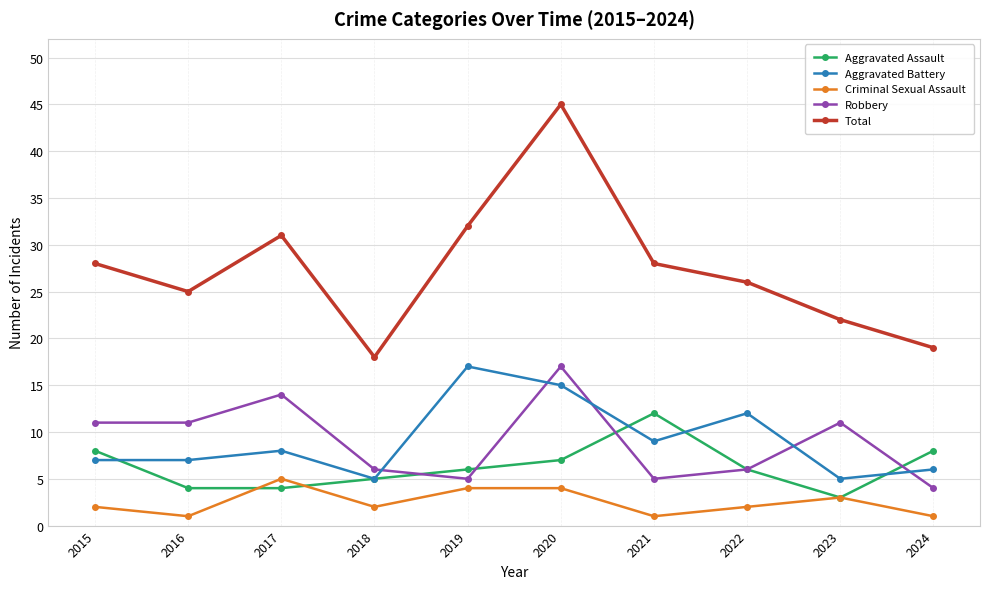

Which series changed the most between 2019 and 2020?

Total